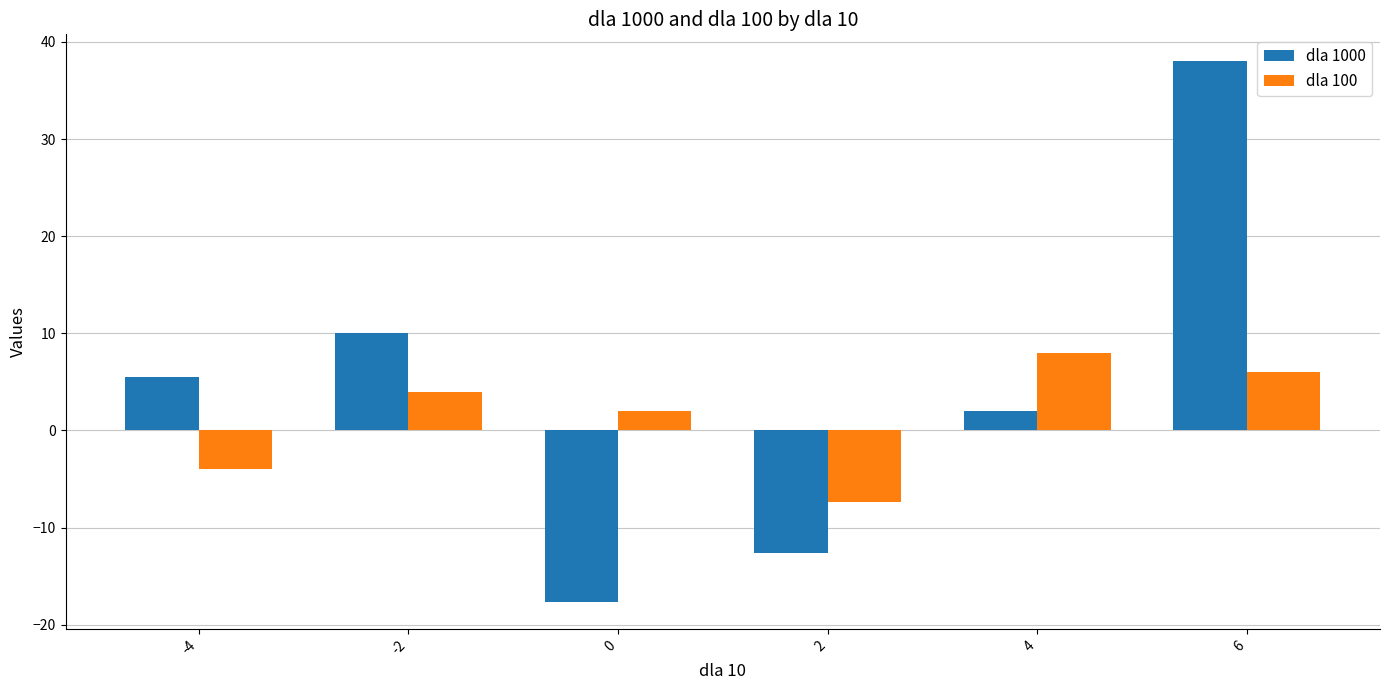

What is the spread (max minus min) of values at 0?

19.7